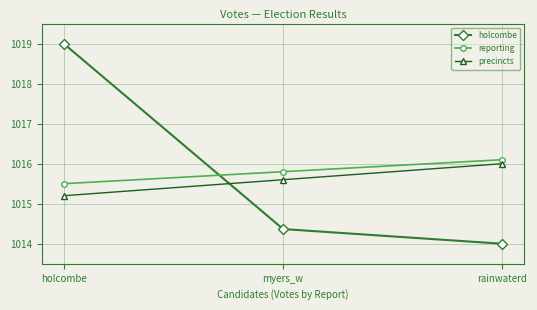

What is the approximate value of reporting at holcombe?

1015.5